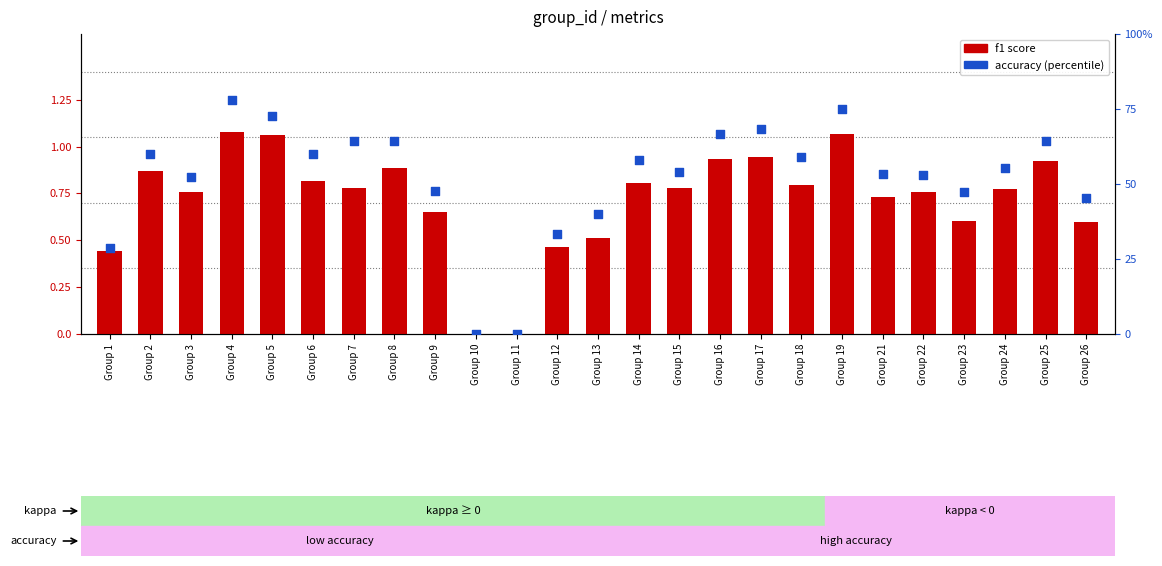

Which series has the largest Y range (max minus min)?

accuracy